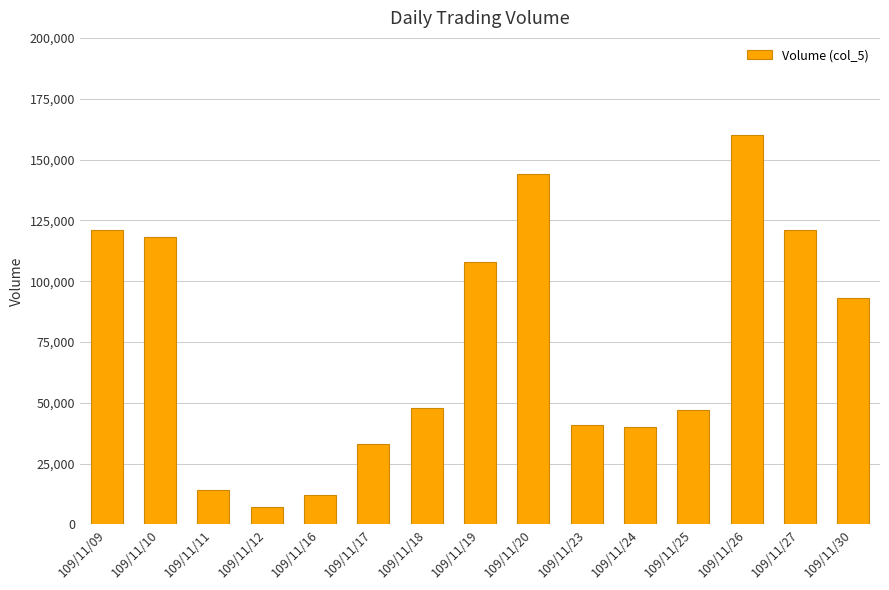

Are the bars grouped side by side (vs. stacked)?

No